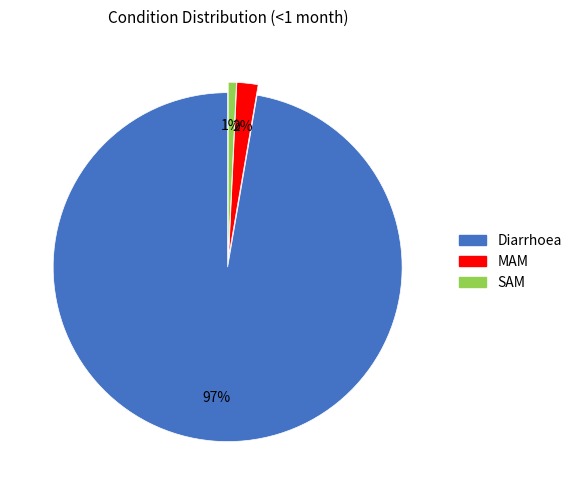

Is it true that SAM is 11% of the pie?

False